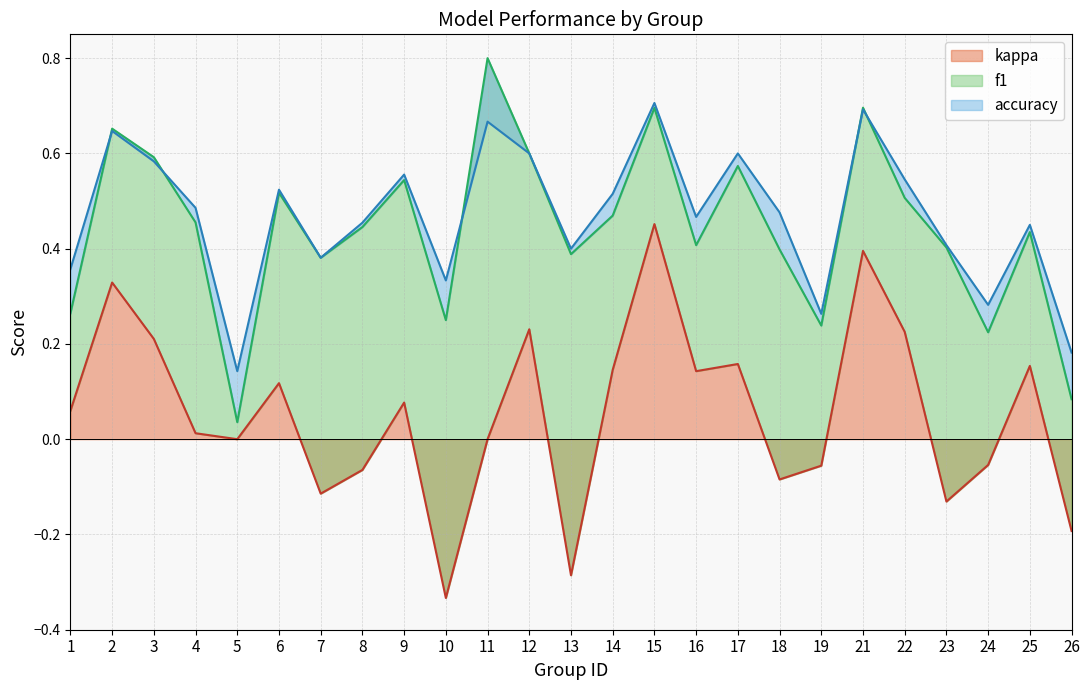

The accuracy series shows 0.5 at 10. True or false?

False